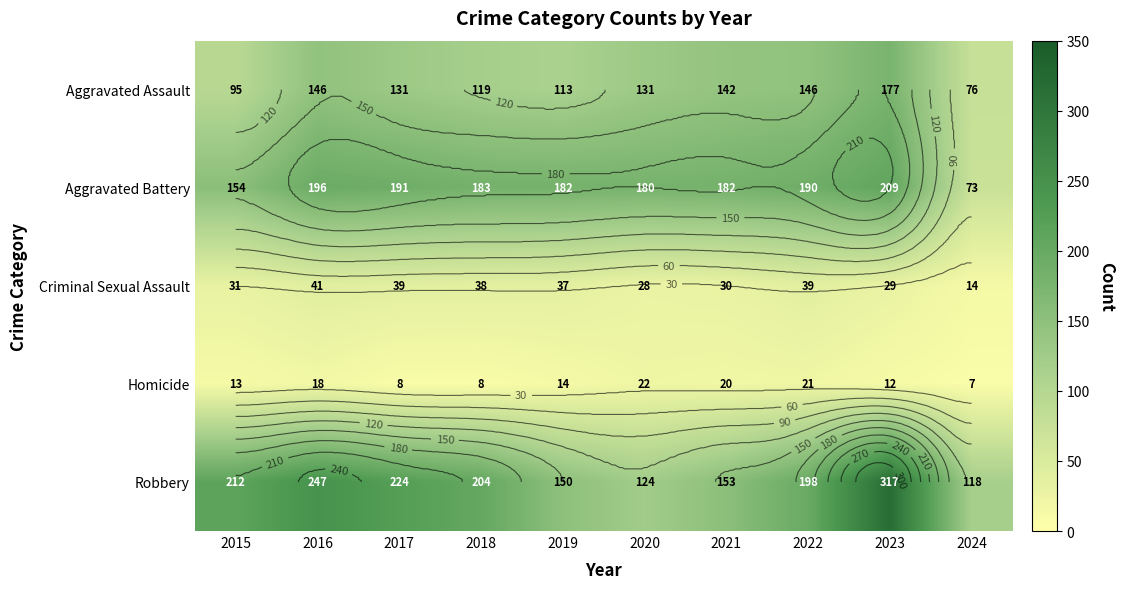

The value of Robbery at 2017 is 224. True or false?

True